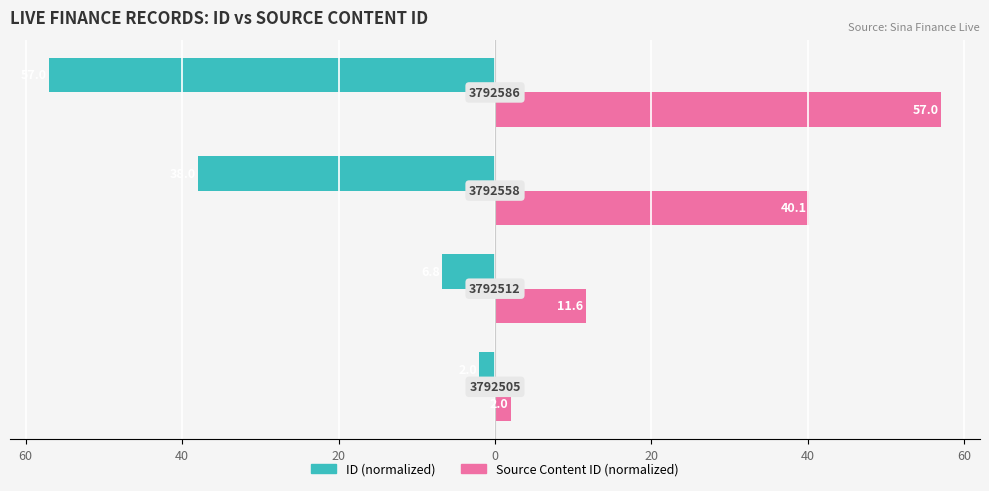

What are all the series names shown in the legend?

ID (normalized), Source Content ID (normalized)